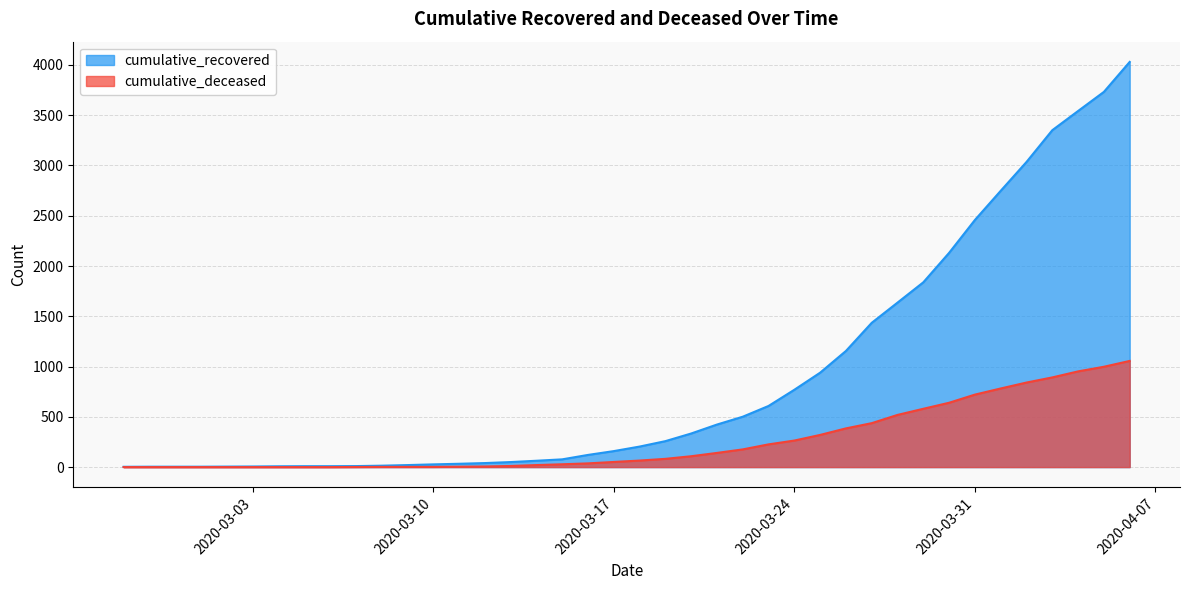

At which label does cumulative_deceased reach its peak?

2020-04-06